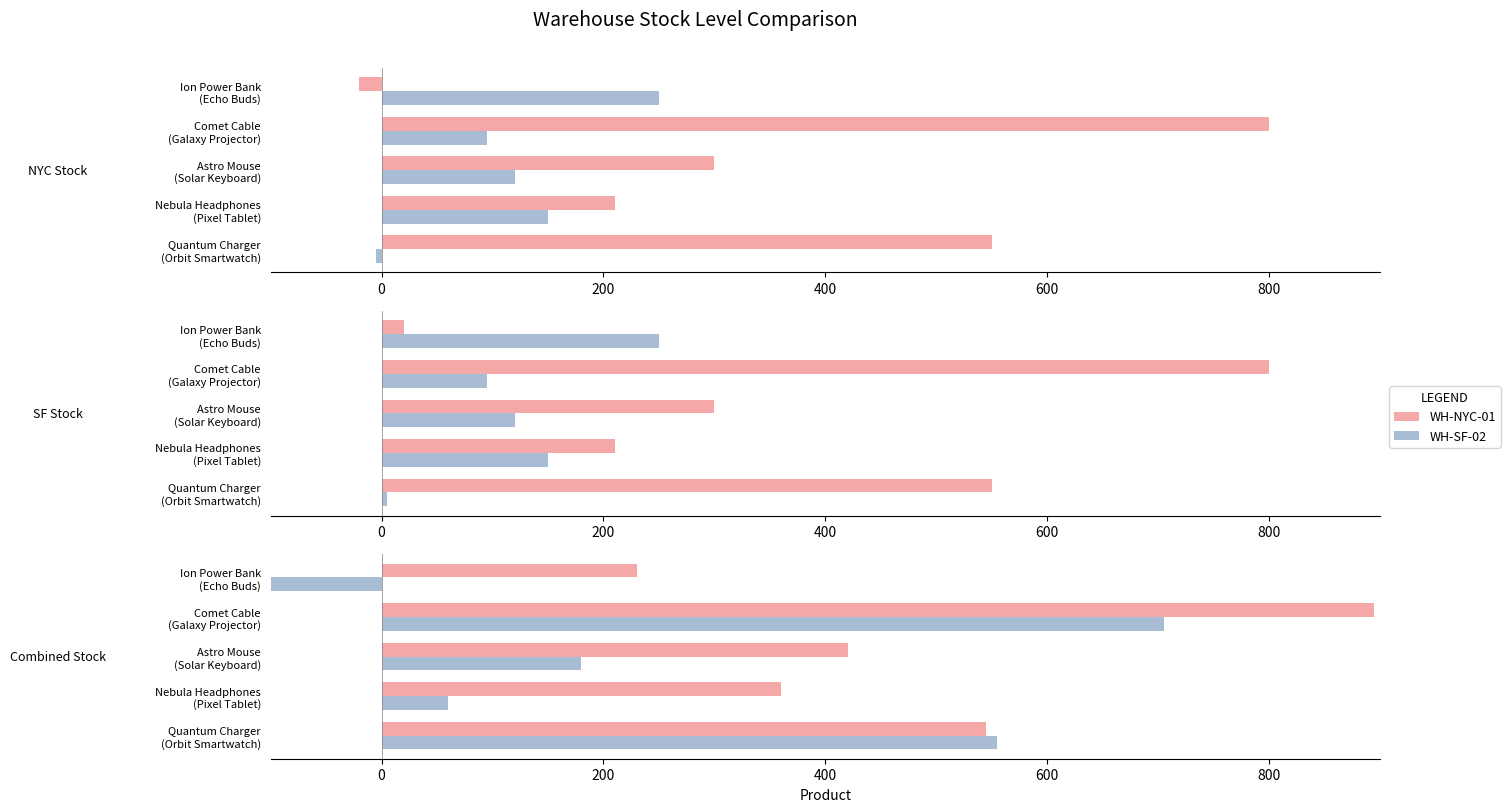

What position from the left is Astro Mouse (Solar Keyboard)?

3